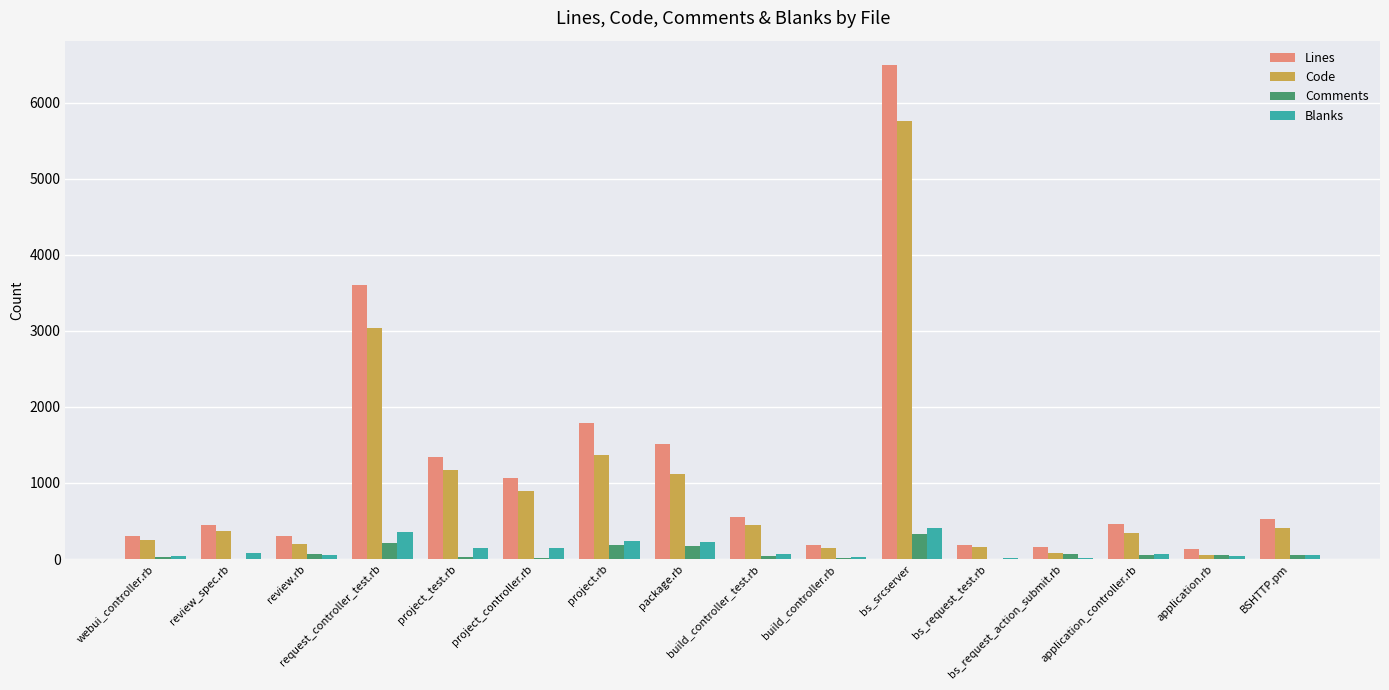

What is the highest value of the Code series?

5754